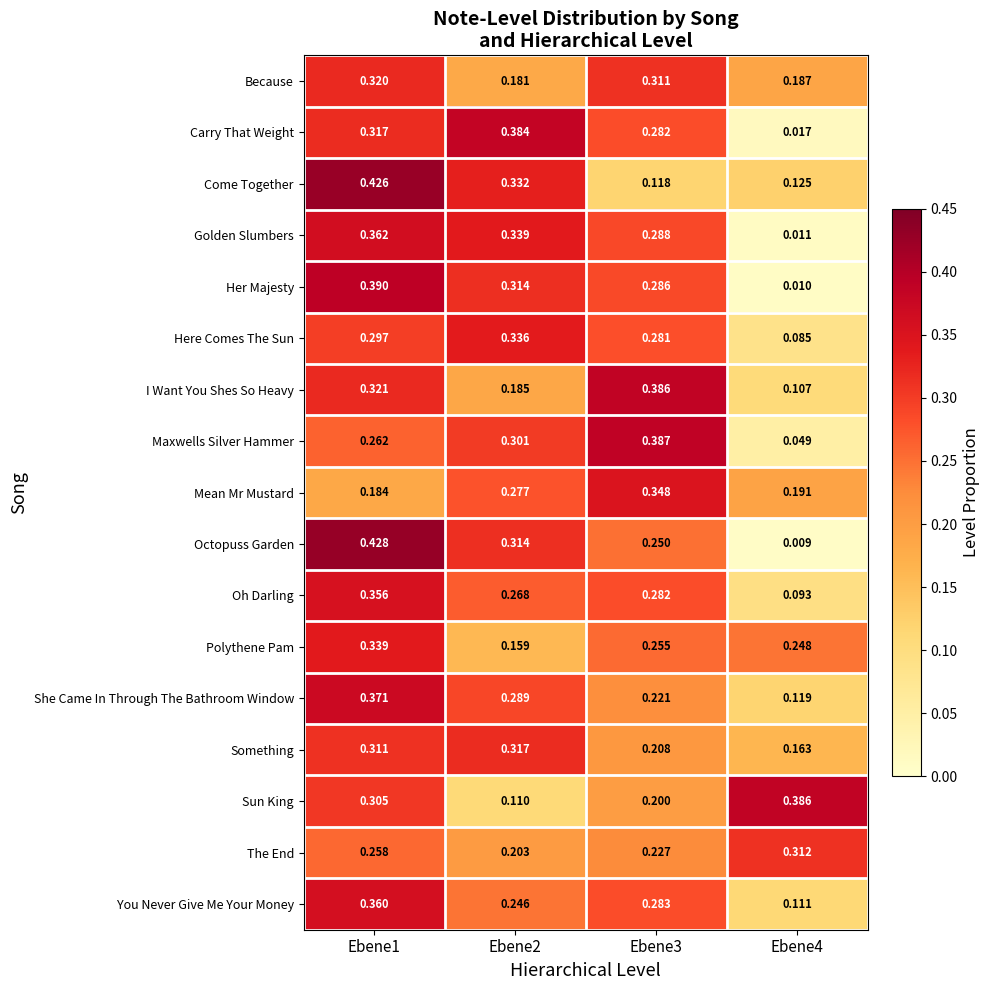

Which series changed the most between Ebene3 and Ebene4?

Maxwells Silver Hammer